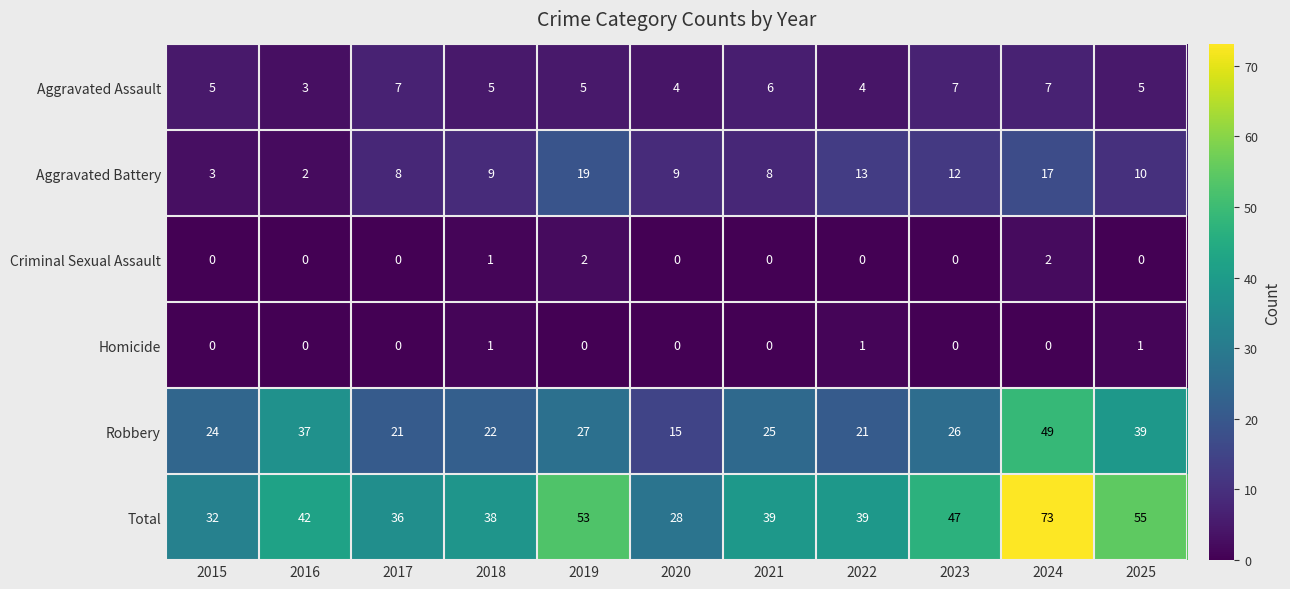

At how many categories does at least one series exceed 40?

5